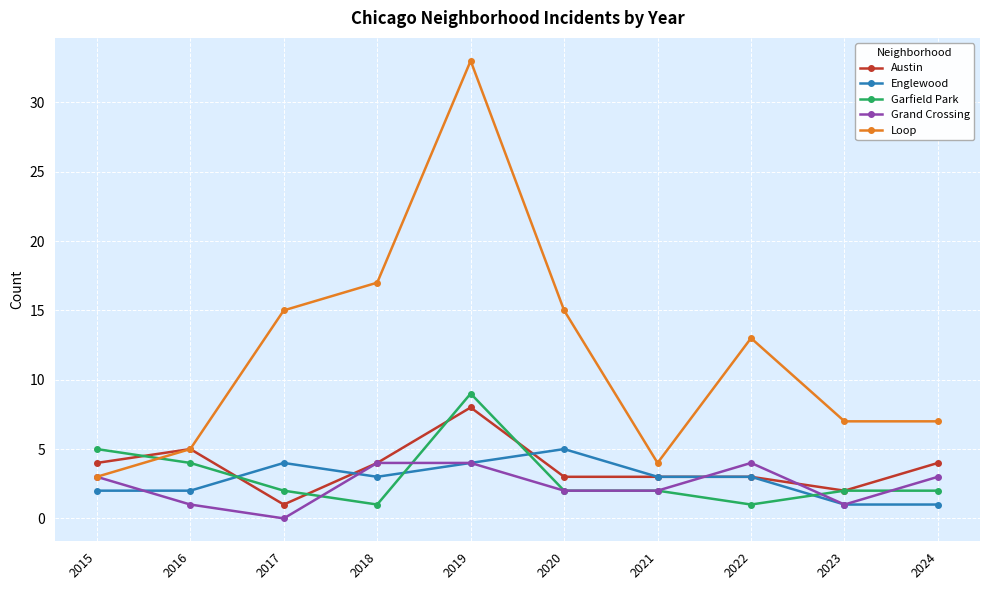

Which series has the largest total across all categories?

Loop